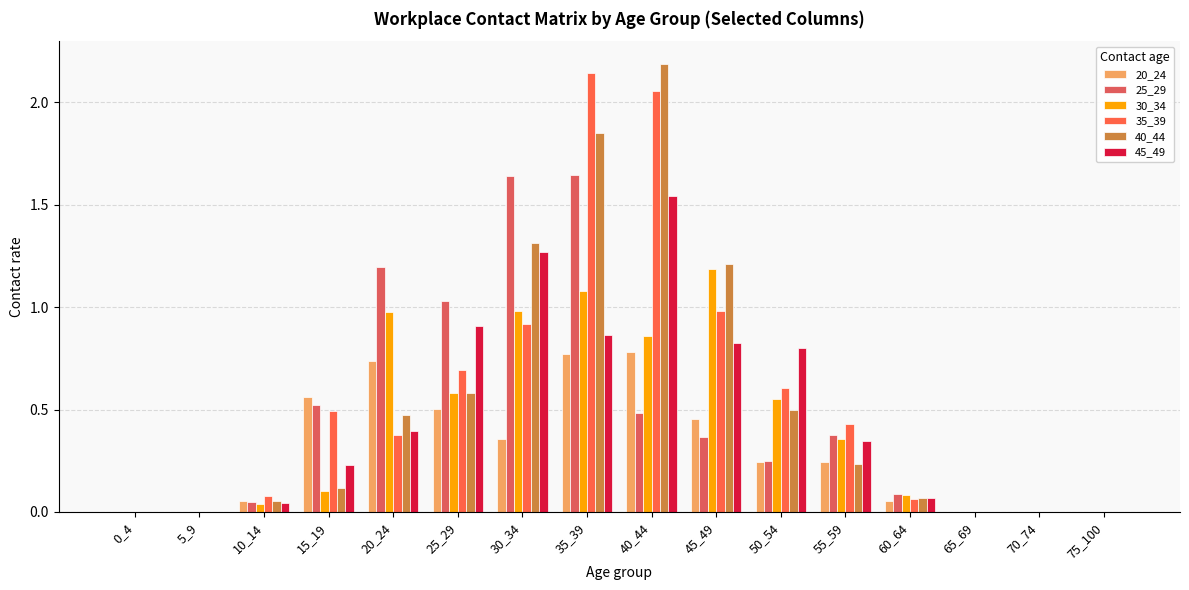

Which label corresponds to the largest value in the chart?

40_44